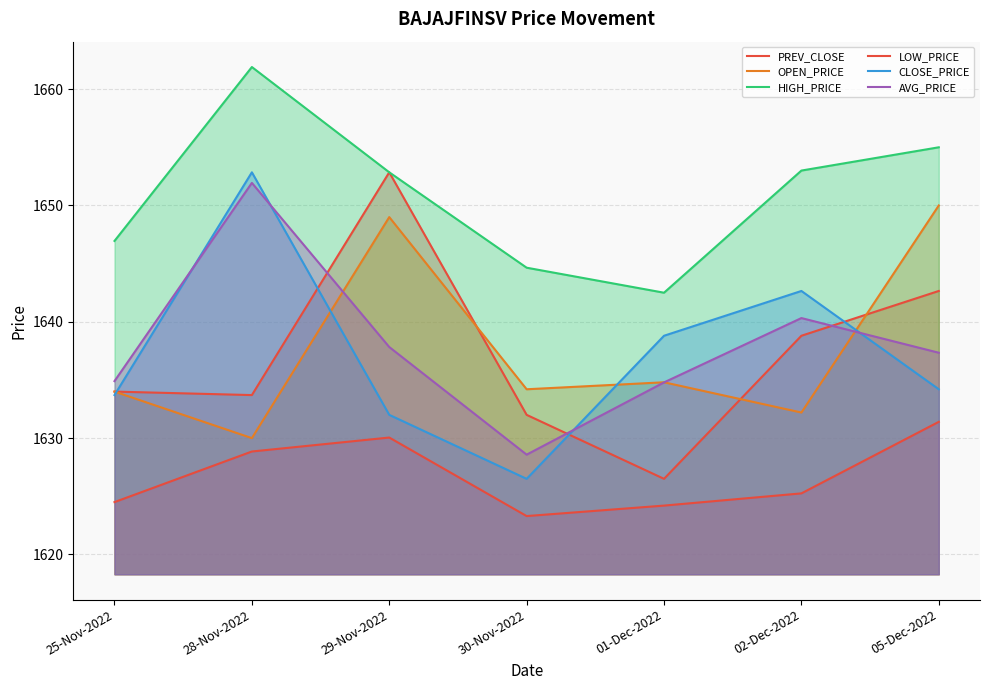

True or false: CLOSE_PRICE has a value of 2517.2 at 02-Dec-2022.

False